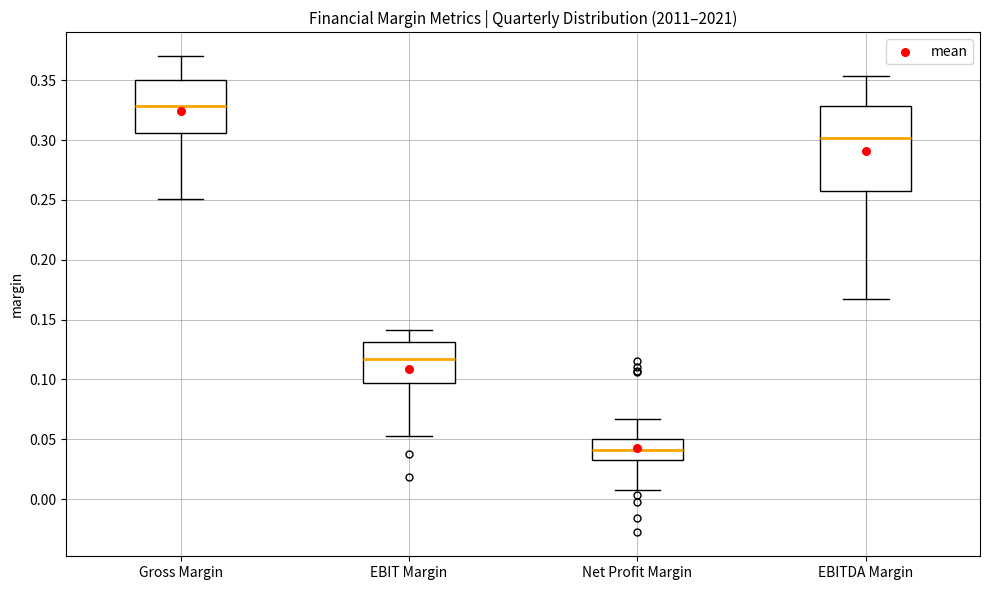

Where does the median line of the box for EBIT Margin sit on the y-axis? The values are not printed on the chart, so give them approximately, as read against the axis.

0.115